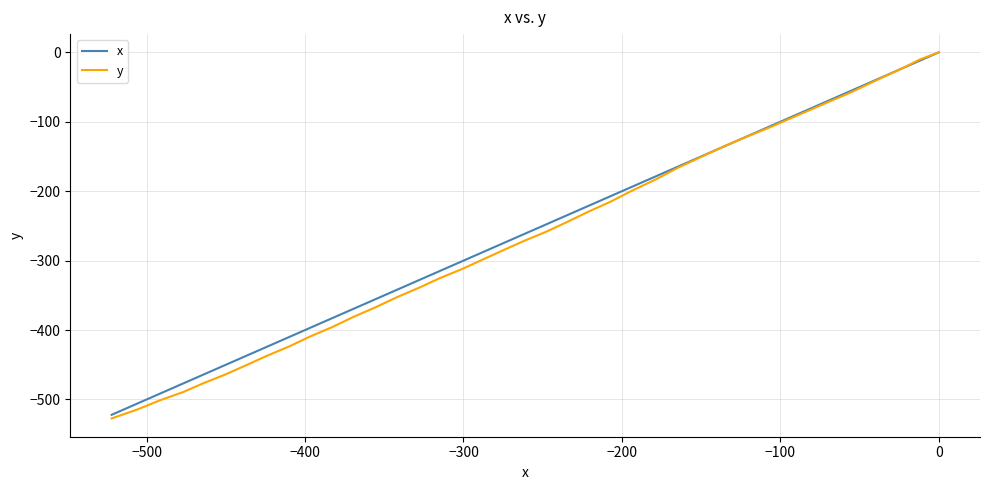

Is the value of x at 15 greater than the value of y at 24?

Yes